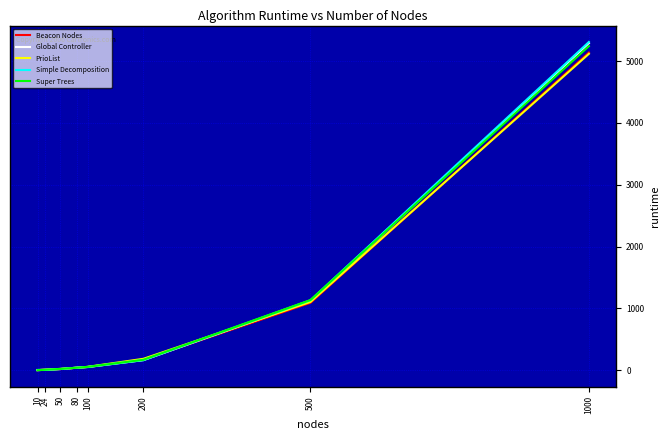

Is the value of Global Controller at 1000 greater than the value of Beacon Nodes at 200?

Yes